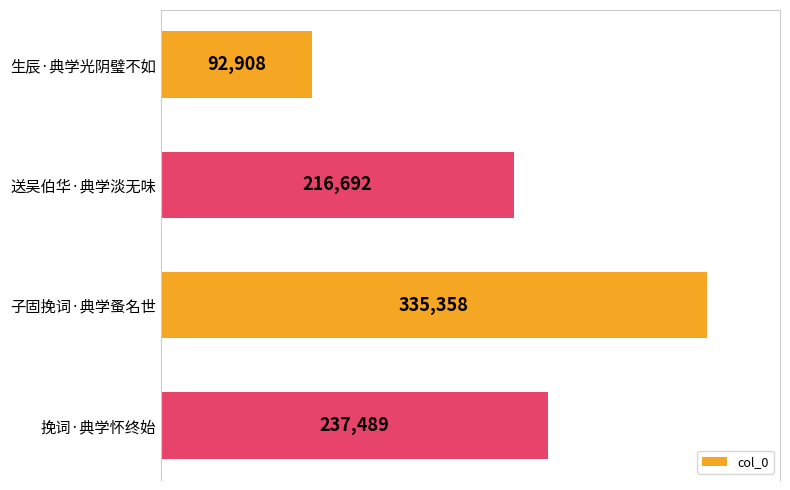

Is it true that the value at 生辰·典学光阴璧不如 is 52557?

False